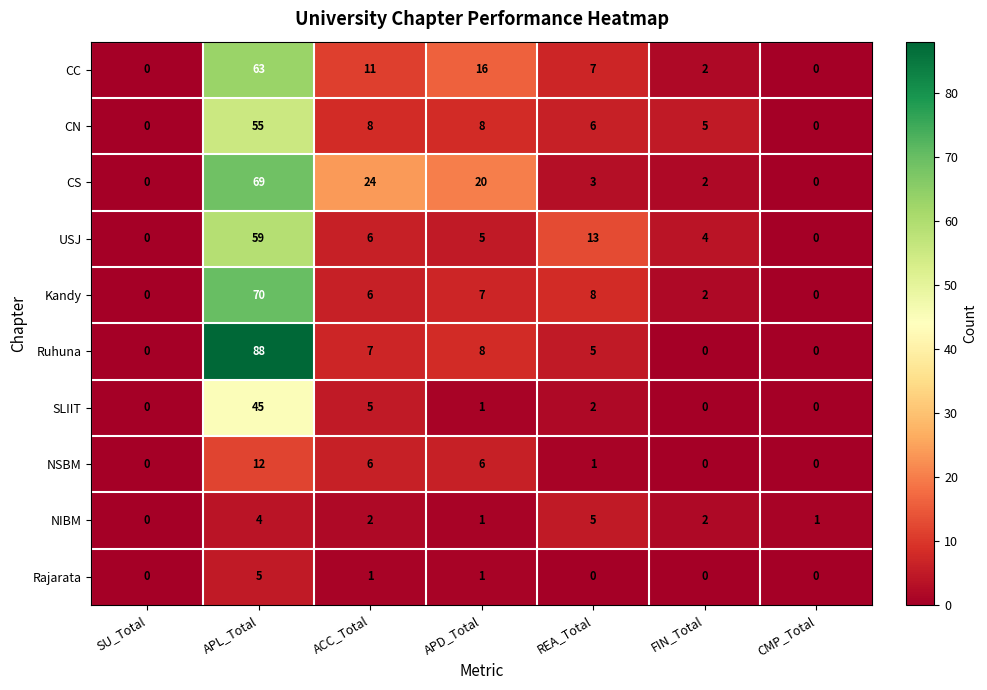

What is the greatest value displayed?

88